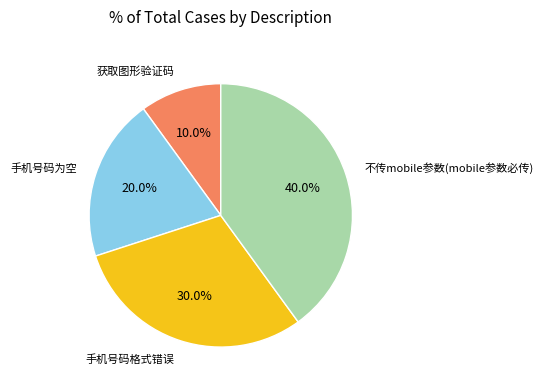

To the nearest percent, what is the difference between the largest and smallest slice percentages?

30%